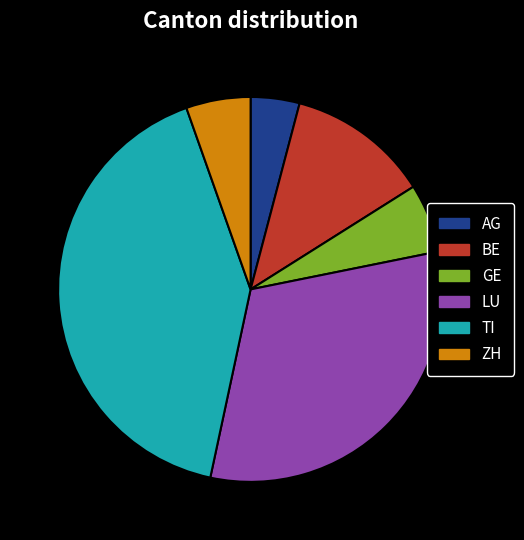

Is it true that ZH is 5% of the pie?

True